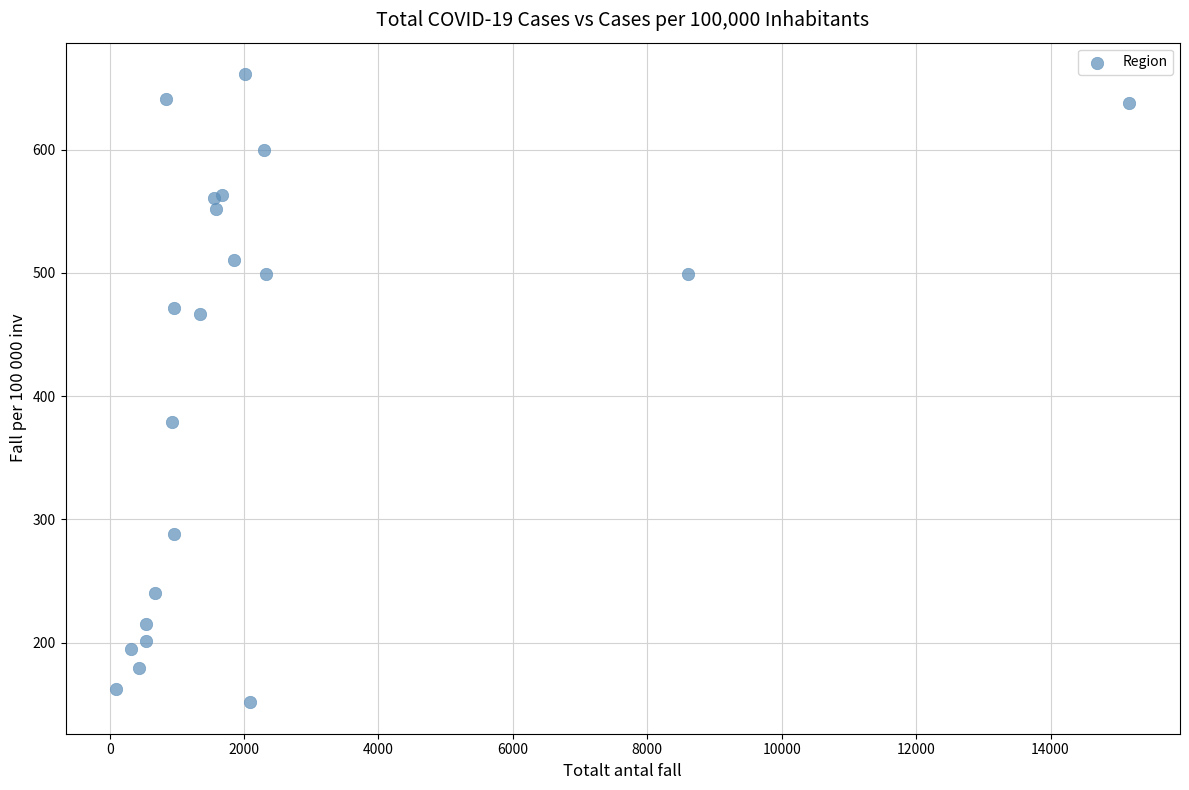

What Y value in the scatter plot is closest to 406?

378.6